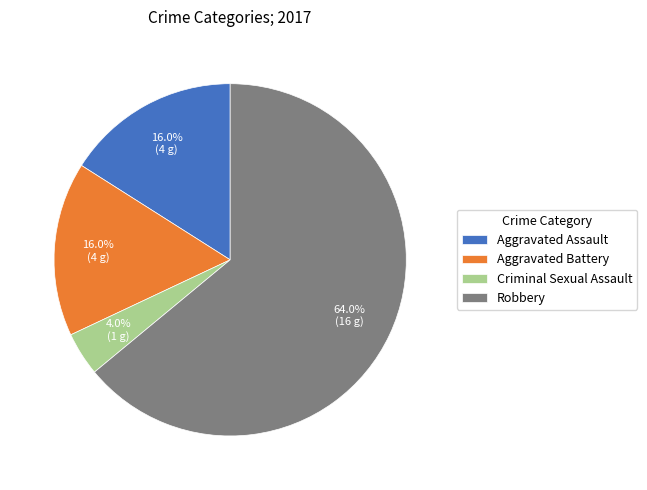

Which slice is the smallest?

Criminal Sexual Assault